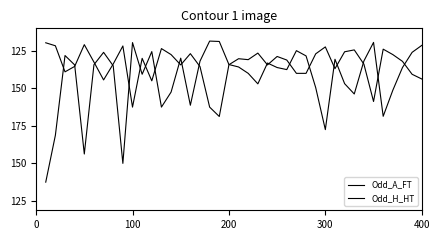

Does the chart have visible grid lines?

No